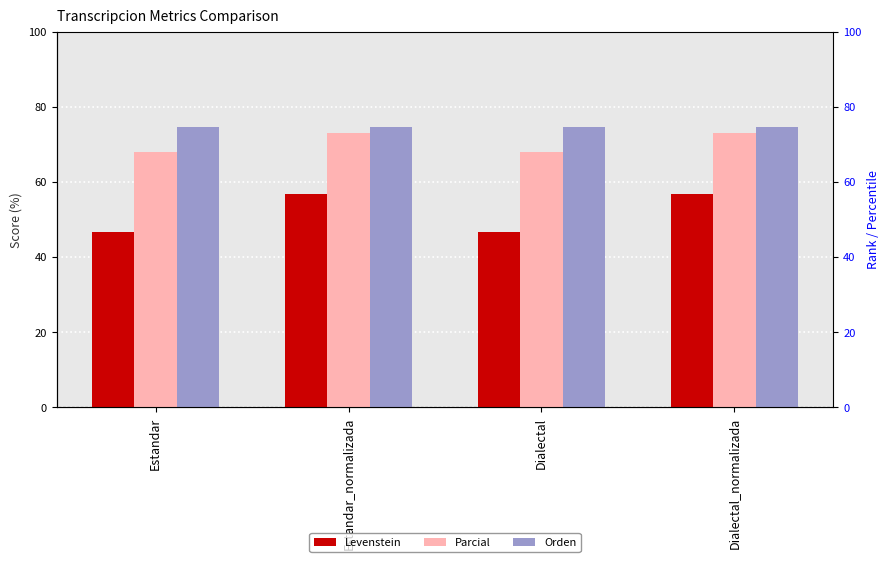

At which label does Parcial first exceed 73?

Estandar_normalizada